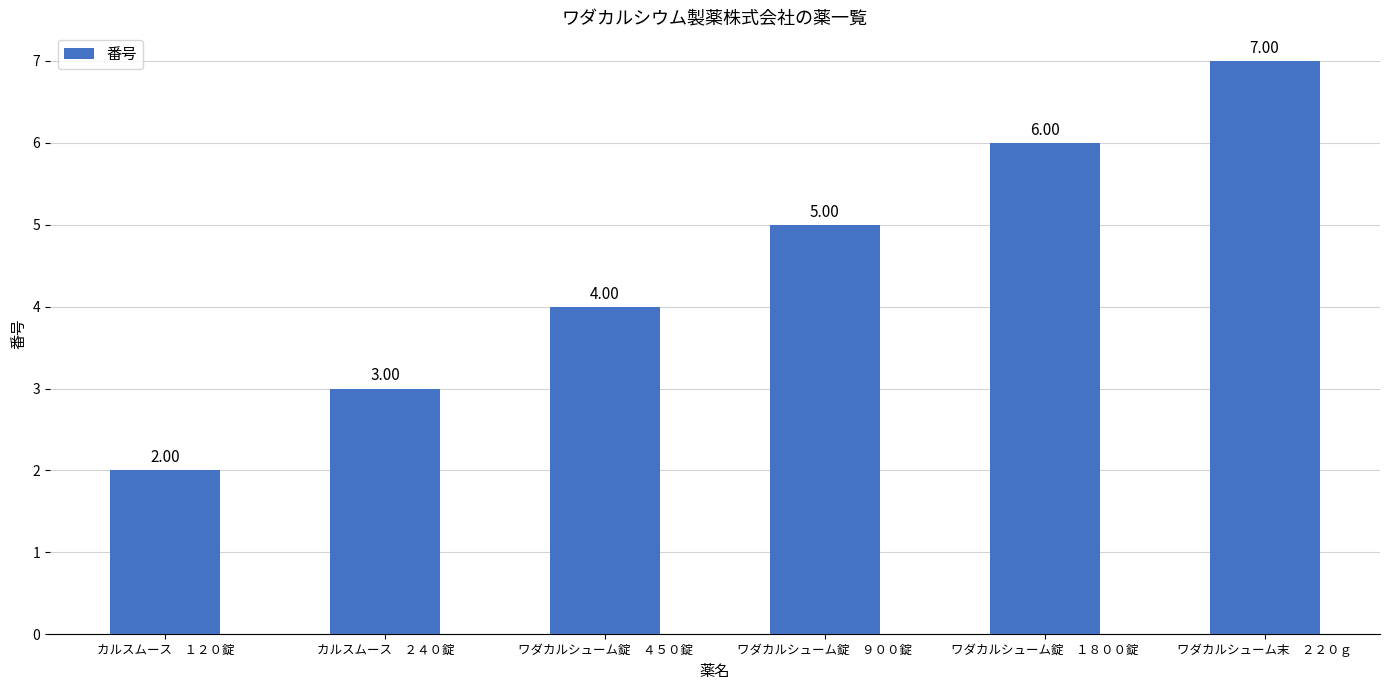

The value at ワダカルシューム末　２２０ｇ is 7. True or false?

True